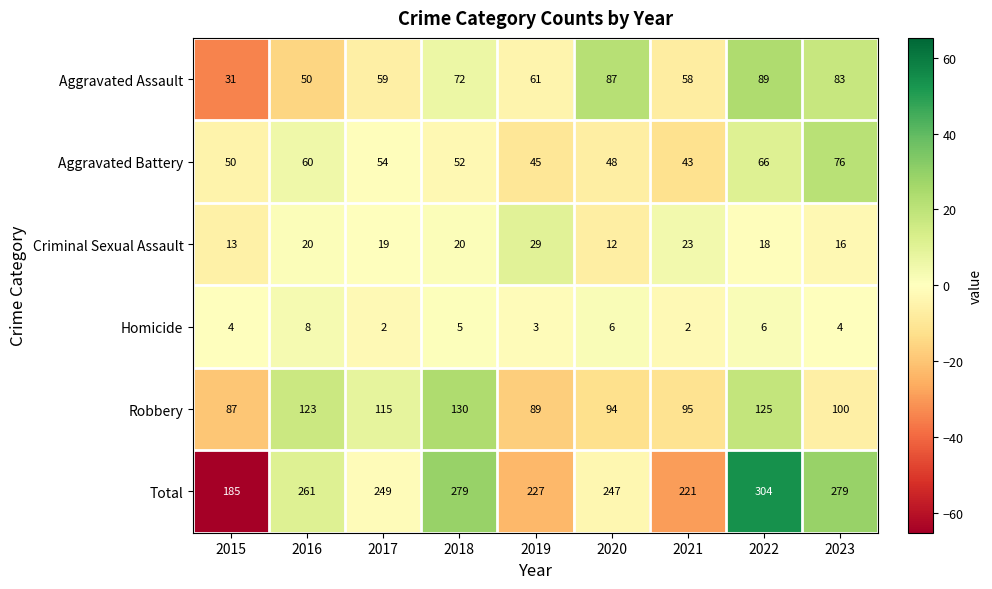

Rank the categories by Aggravated Battery value from lowest to highest.

2021, 2019, 2020, 2015, 2018, 2017, 2016, 2022, 2023